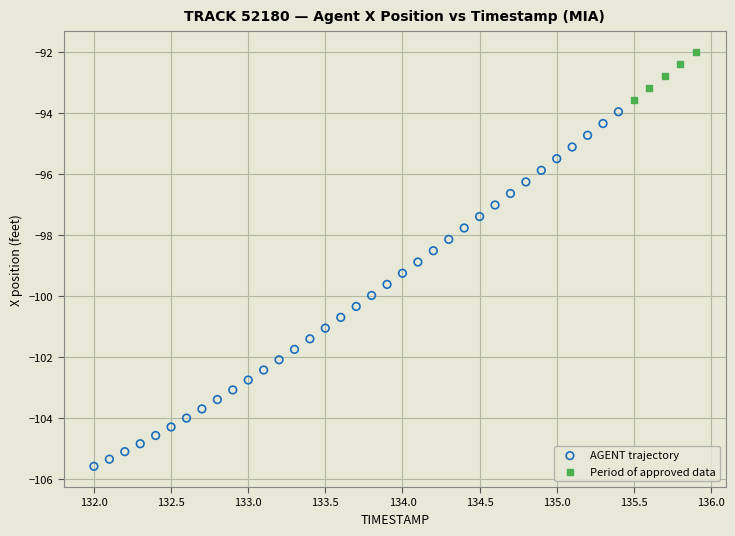

Which series reaches the maximum Y coordinate?

Period of approved data